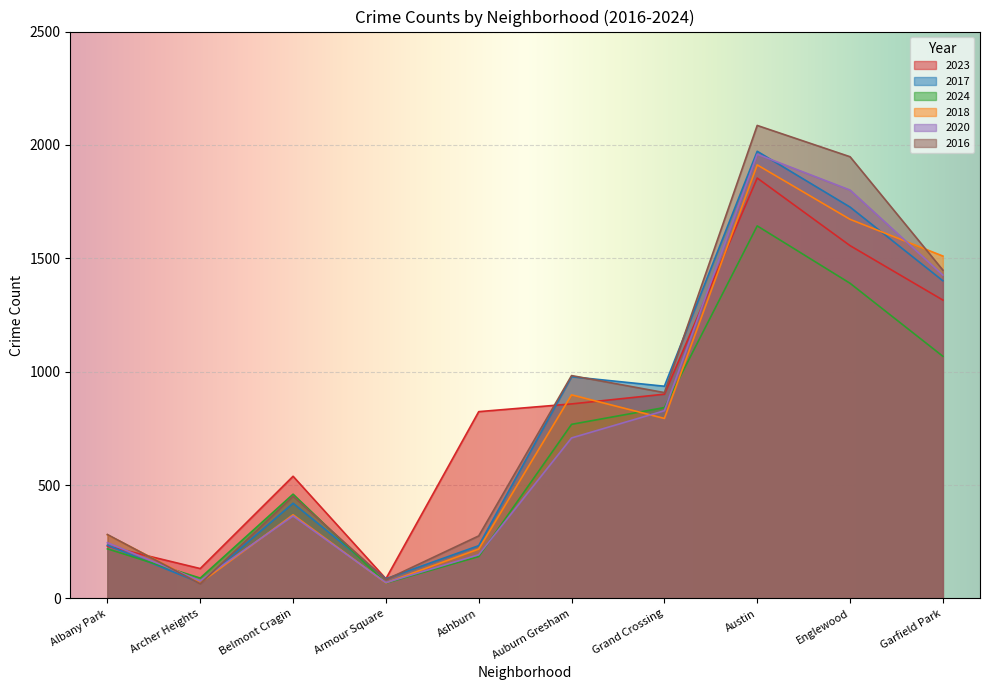

Is the value of 2020 at Belmont Cragin greater than the value of 2023 at Garfield Park?

No